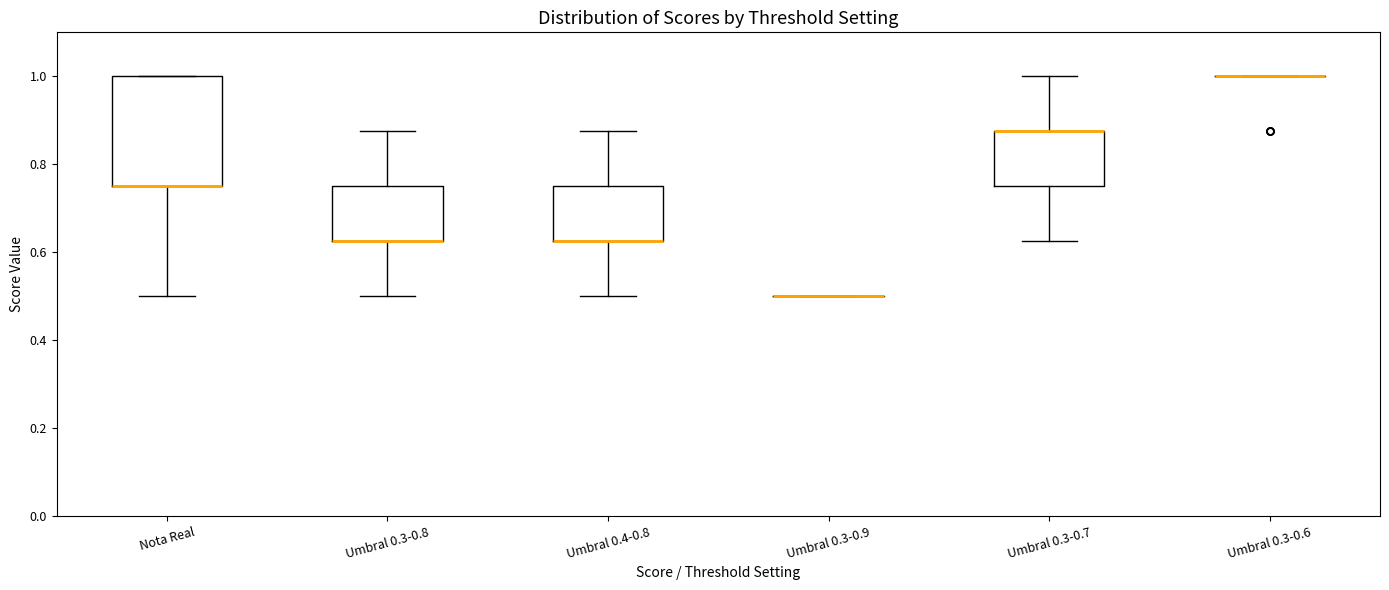

Where is the upper edge of the box for Umbral 0.3-0.8 on the y-axis? The values are not printed on the chart, so give them approximately, as read against the axis.

0.76